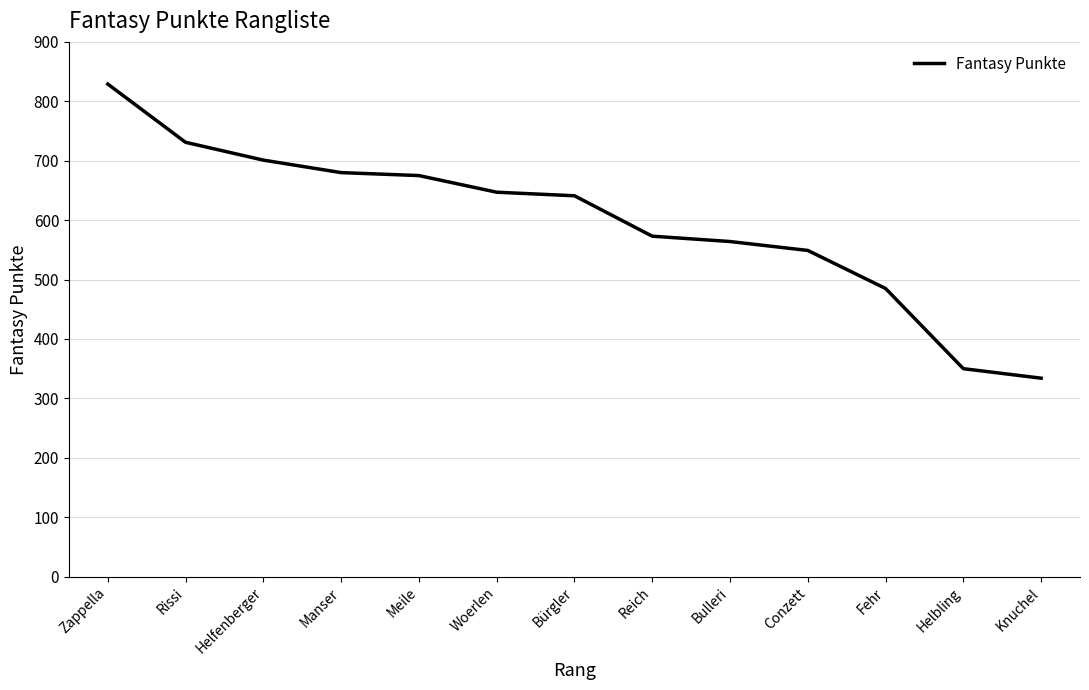

Read the value at Rissi, to the nearest 50.

750